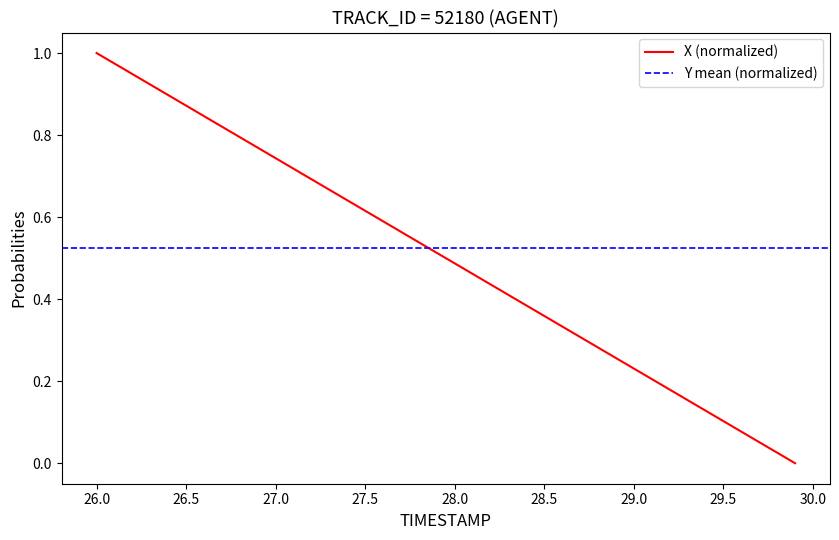

How many data points are above 0?

39